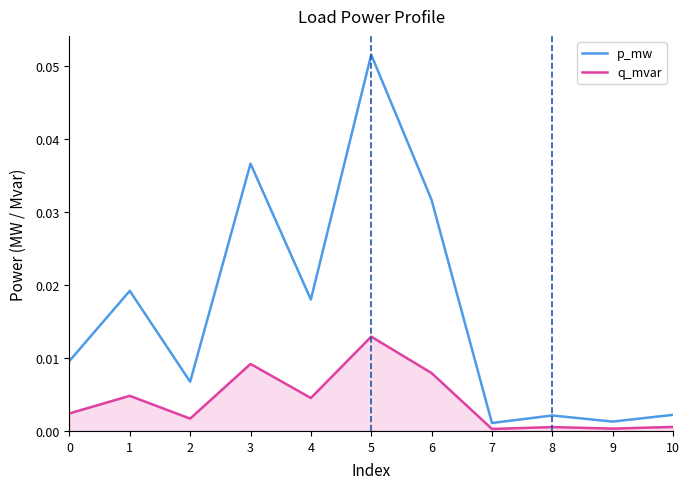

Which series changed the most between 0 and 8?

p_mw